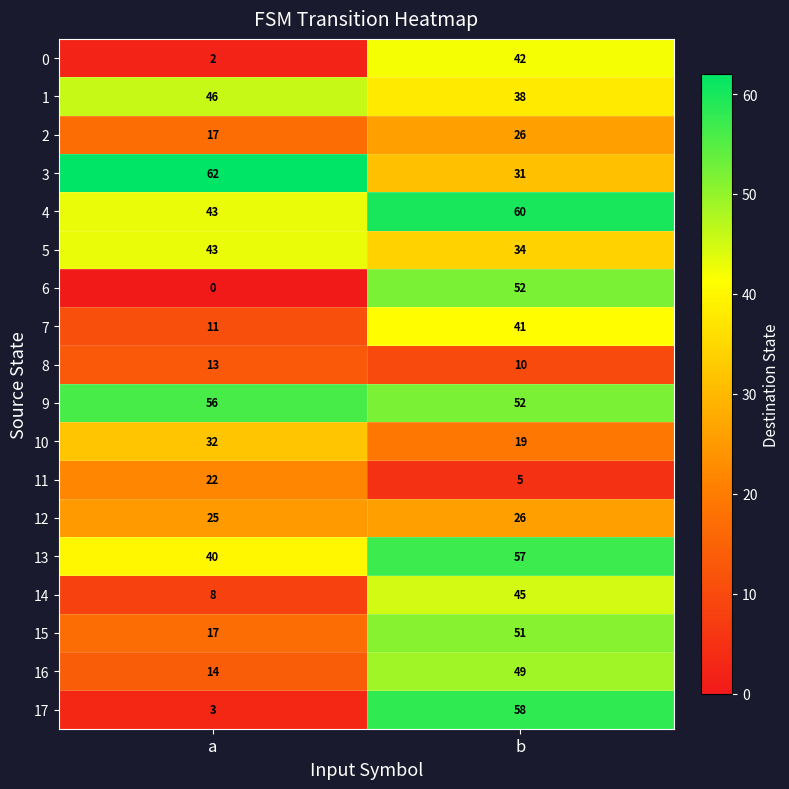

What value does the 3 series have at a?

62